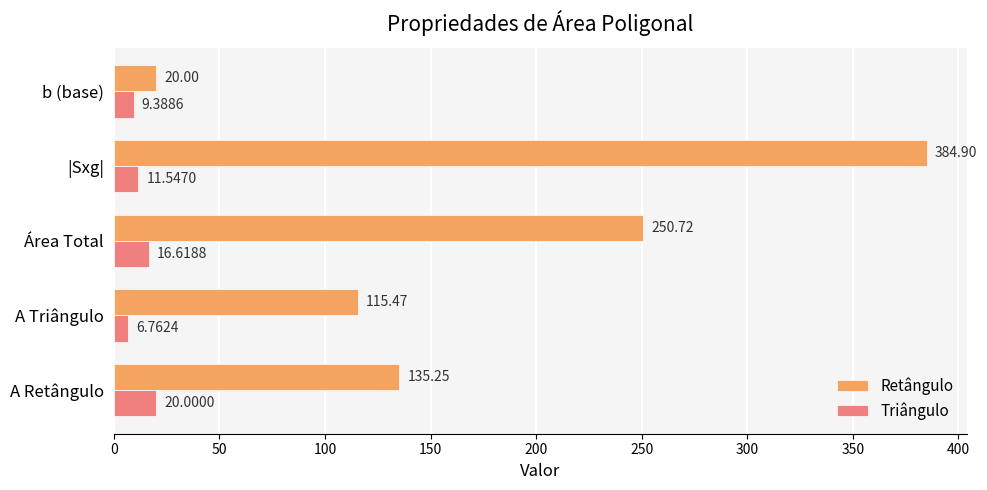

Where is Retângulo nearest to the value 202?

Área Total